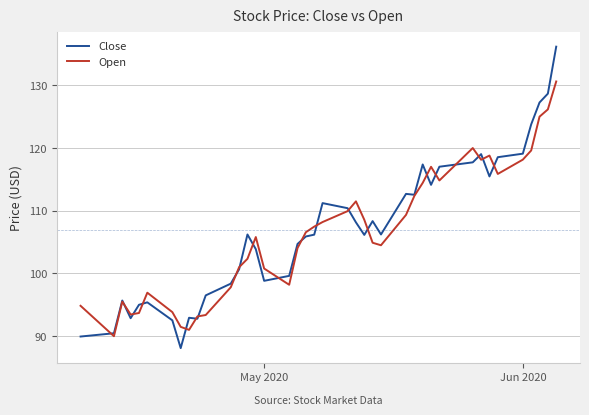

Which series has the largest range (max minus min)?

Close